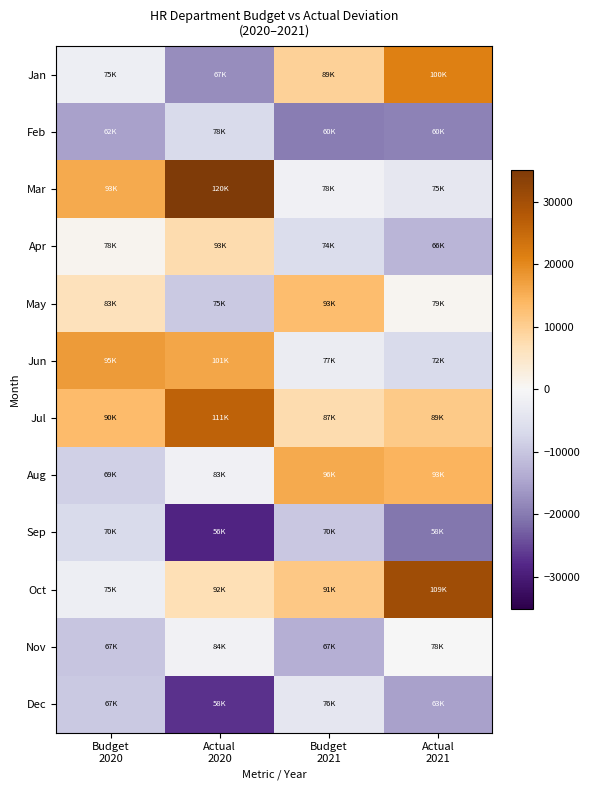

How many series are shown in this chart?

12